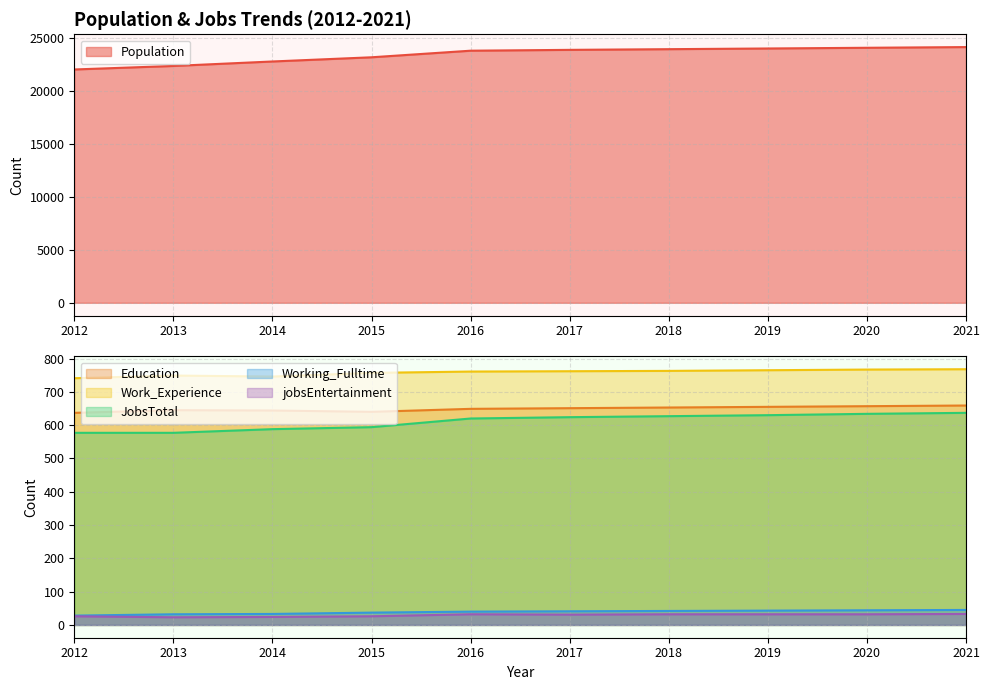

What is the average value of the Education series?

649